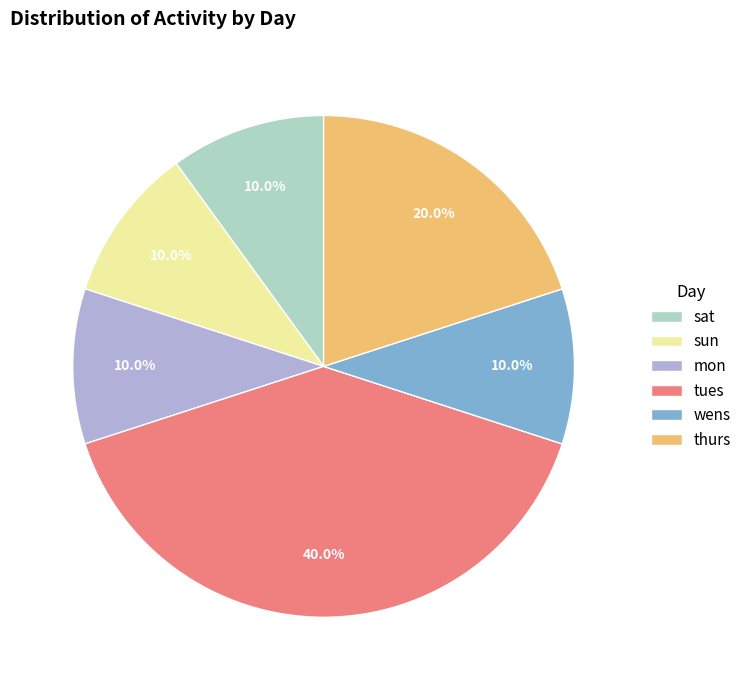

Is there a majority slice in this chart?

No